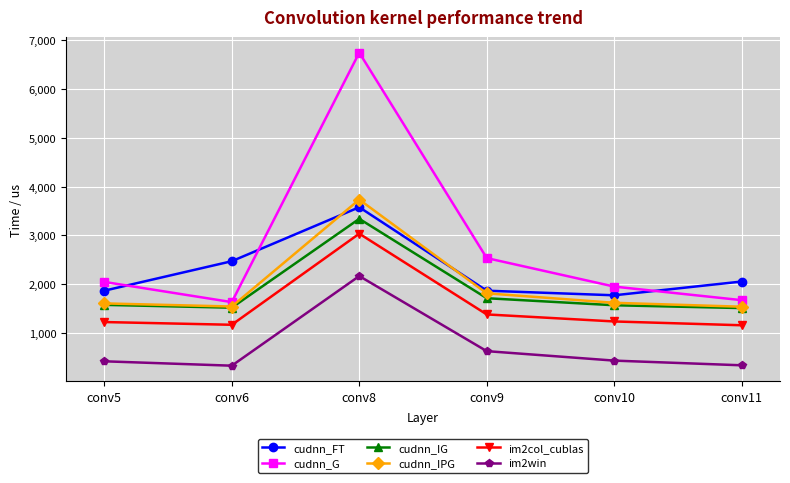

Which category has the highest value in the im2col_cublas series?

conv8